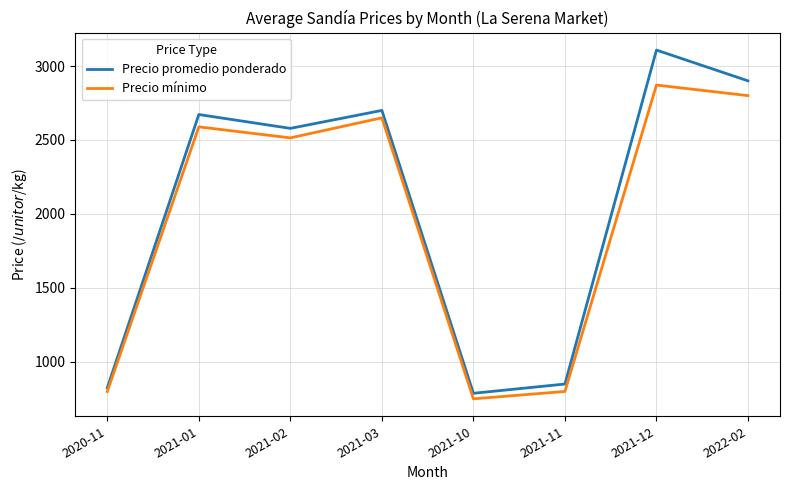

What are all the series names shown in the legend?

Precio promedio ponderado, Precio mínimo